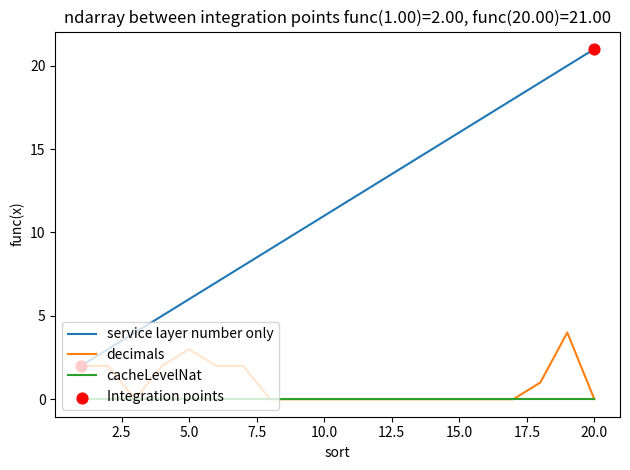

List the series in order of their peak value, lowest first.

cacheLevelNat, decimals, service layer number only